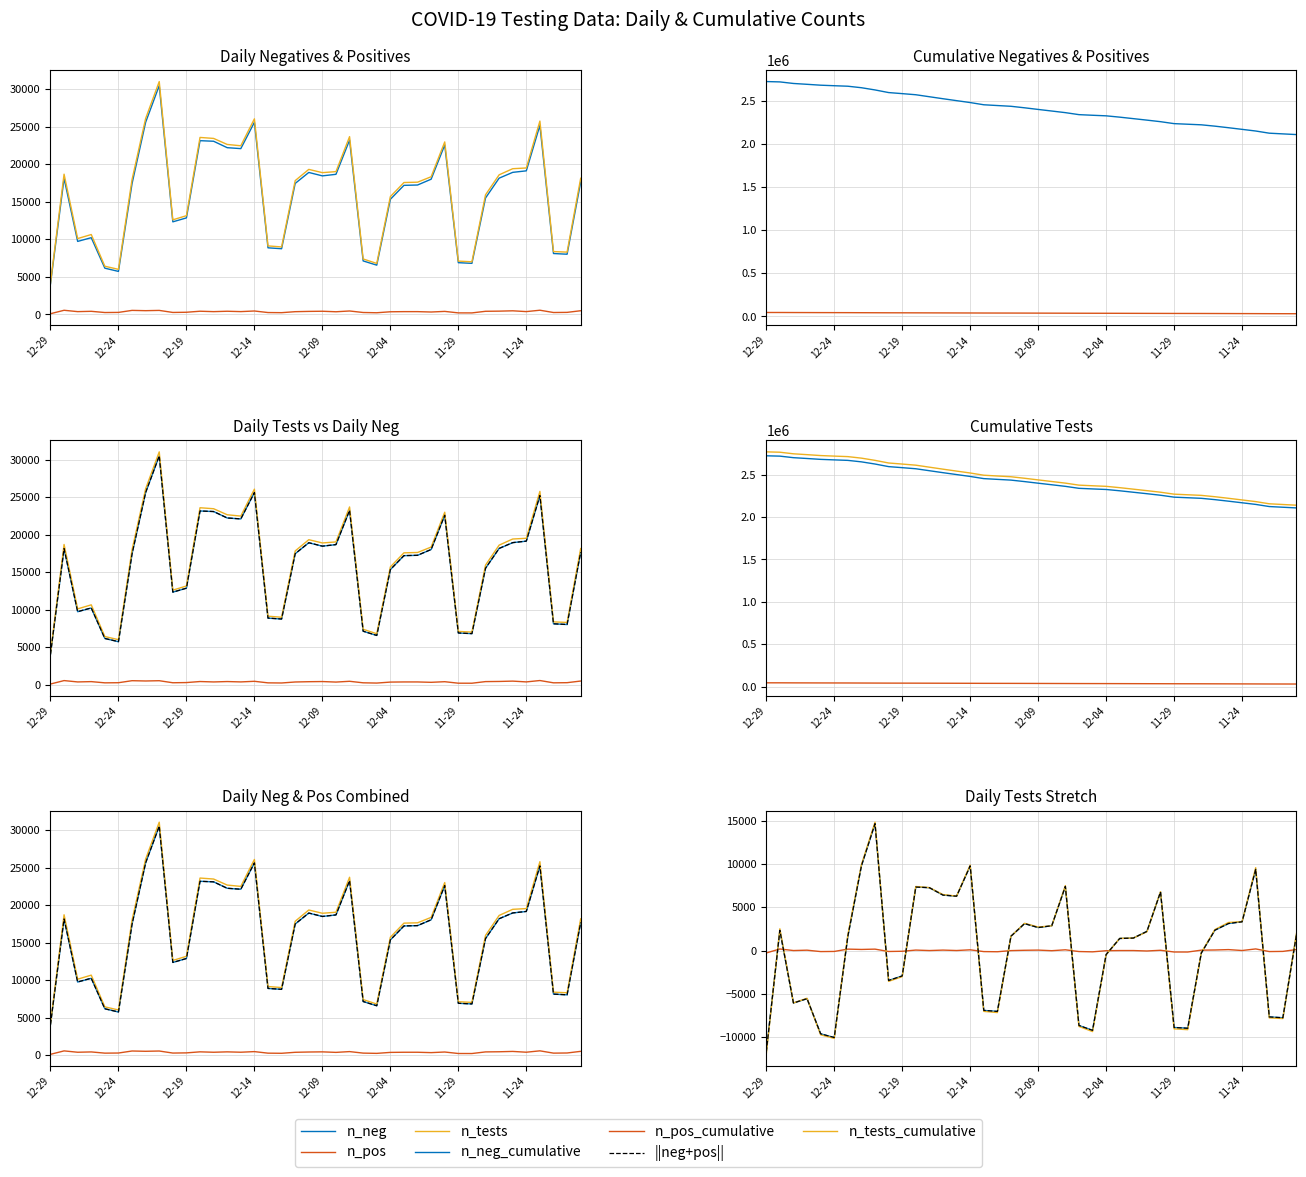

Reading right to left, what are all the values shown in this chart?

n_neg: 17657	8030	8124	25212	19144	18942	18169	15524	6815	6903	22590	18030	17255	17210	15350	6573	7136	23239	18681	18474	18929	17468	8763	8883	25614	22105	22232	23089	23165	12871	12346	30505	25618	17439	5740	6169	10235	9738	18143	4066
n_pos: 497	279	260	565	382	487	442	423	207	210	409	327	377	377	358	228	262	464	360	429	409	371	239	256	462	381	429	377	432	294	269	541	505	543	274	258	420	378	558	99
n_tests: 18154	8309	8384	25777	19526	19429	18611	15947	7022	7113	22999	18357	17632	17587	15708	6801	7398	23703	19041	18903	19338	17839	9002	9139	26076	22486	22661	23466	23597	13165	12615	31046	26123	17982	6014	6427	10655	10116	18701	4165
n_neg_cumulative: 2108028	2116058	2124182	2149394	2168538	2187480	2205649	2221173	2227988	2234891	2257481	2275511	2292766	2309976	2325326	2331899	2339035	2362274	2380955	2399429	2418358	2435826	2444589	2453472	2479086	2501191	2523423	2546512	2569677	2582548	2594894	2625399	2651017	2668456	2674196	2680365	2690600	2700338	2718481	2722547
n_pos_cumulative: 31955	32234	32494	33059	33441	33928	34370	34793	35000	35210	35619	35946	36323	36700	37058	37286	37548	38012	38372	38801	39210	39581	39820	40076	40538	40919	41348	41725	42157	42451	42720	43261	43766	44309	44583	44841	45261	45639	46197	46296
n_tests_cumulative: 2139983	2148292	2156676	2182453	2201979	2221408	2240019	2255966	2262988	2270101	2293100	2311457	2329089	2346676	2362384	2369185	2376583	2400286	2419327	2438230	2457568	2475407	2484409	2493548	2519624	2542110	2564771	2588237	2611834	2624999	2637614	2668660	2694783	2712765	2718779	2725206	2735861	2745977	2764678	2768843